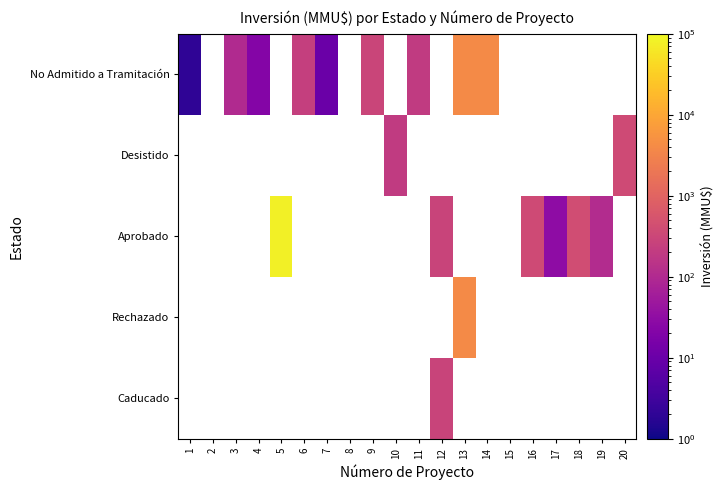

What is the total value across all series at 16?

378